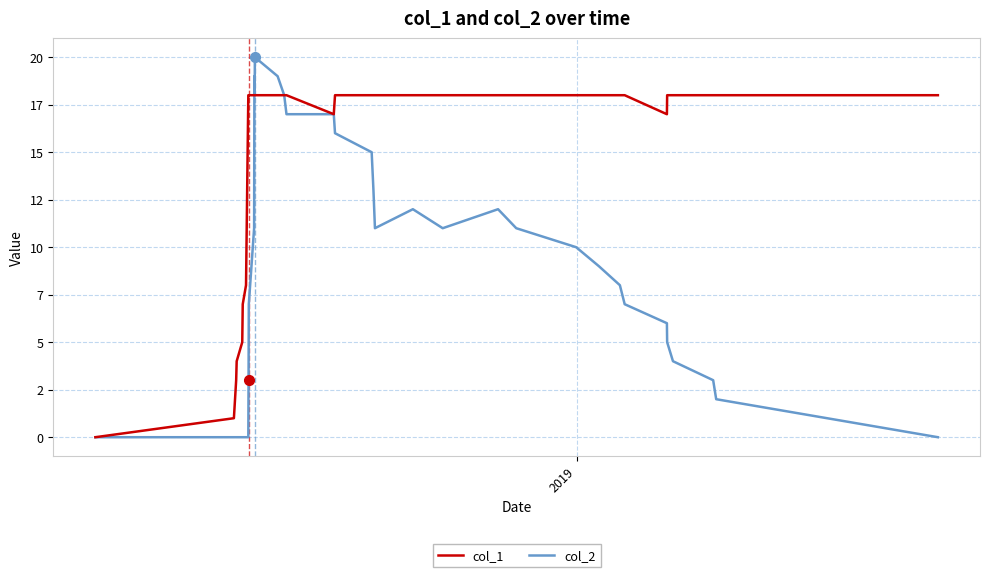

What are all the series names shown in the legend?

col_1, col_2